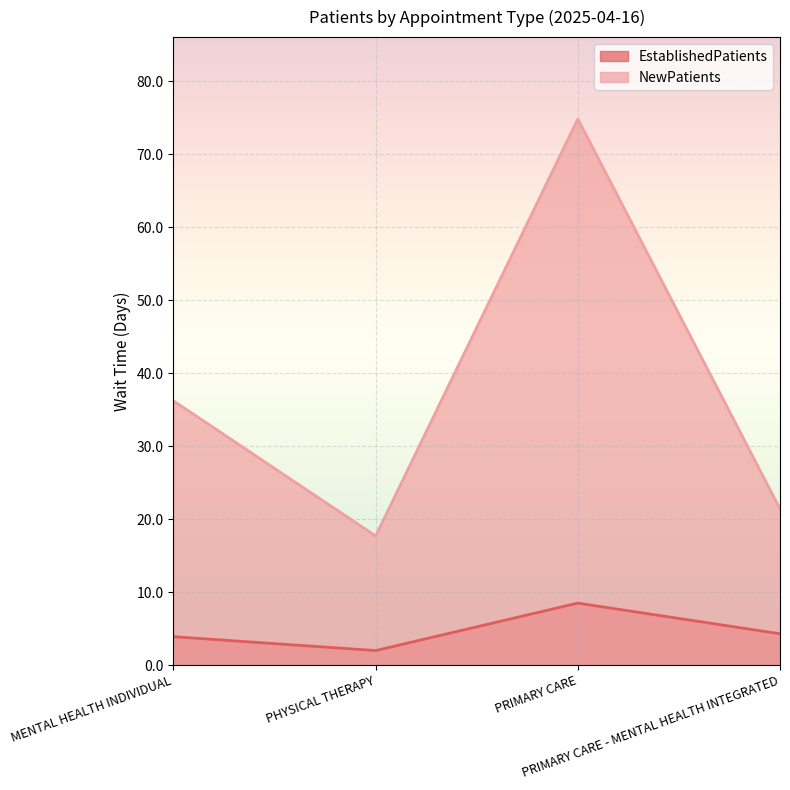

What is the spread (max minus min) of values at PHYSICAL THERAPY?

15.7